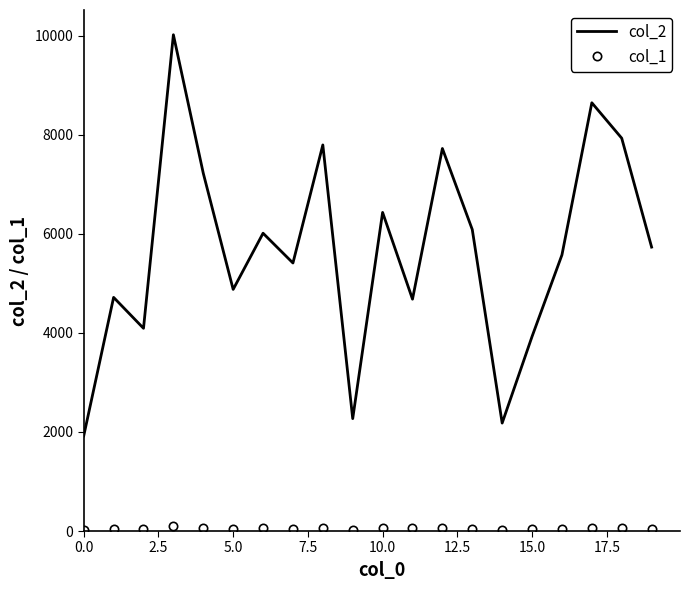

What is the greatest value displayed?

10017